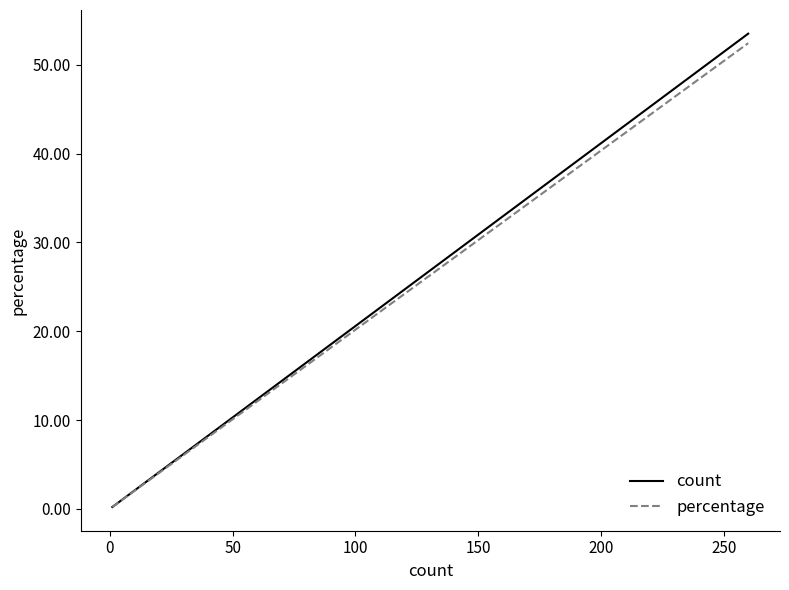

True or false: count and percentage intersect in this chart.

False